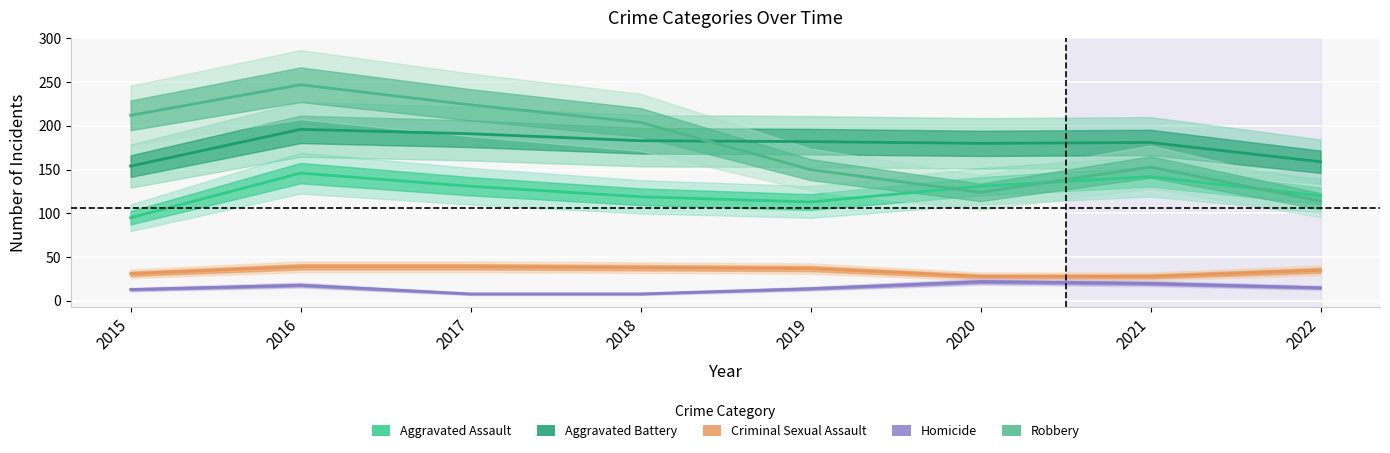

What is the maximum value for Homicide?

22